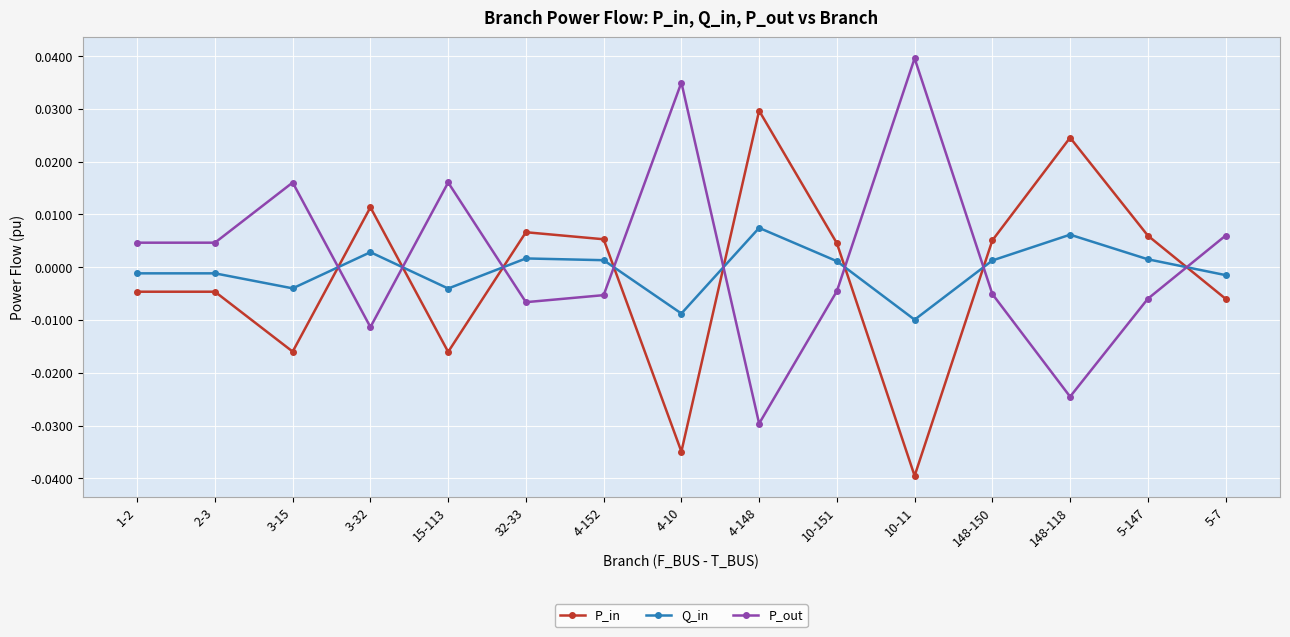

How many times do P_out and P_in cross each other?

8